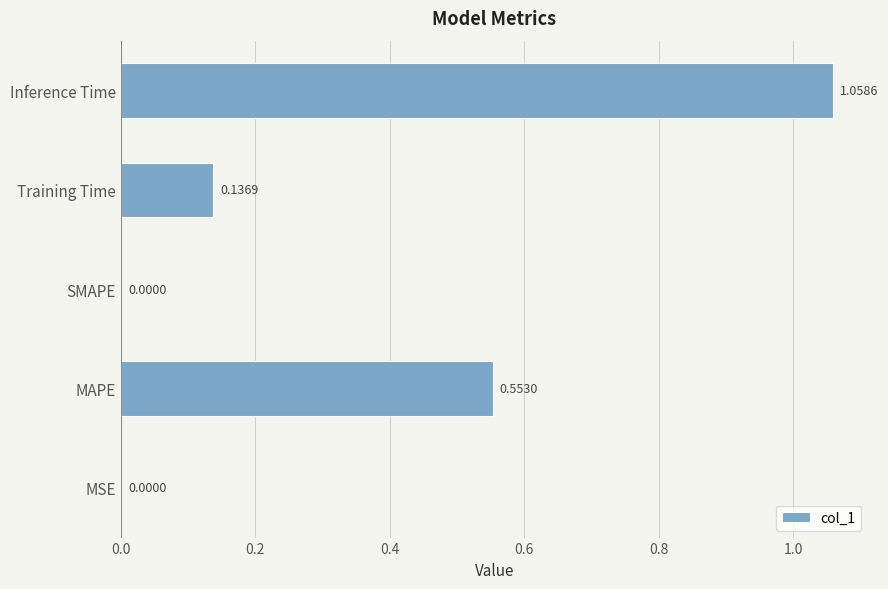

Which category has the highest value across all series?

Inference Time